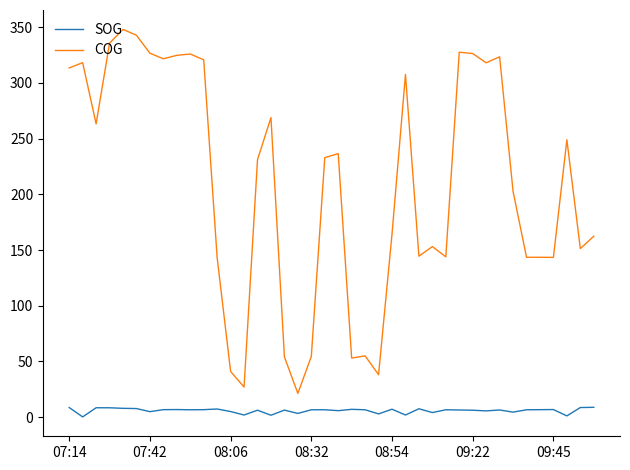

True or false: COG and SOG cross at least once.

False